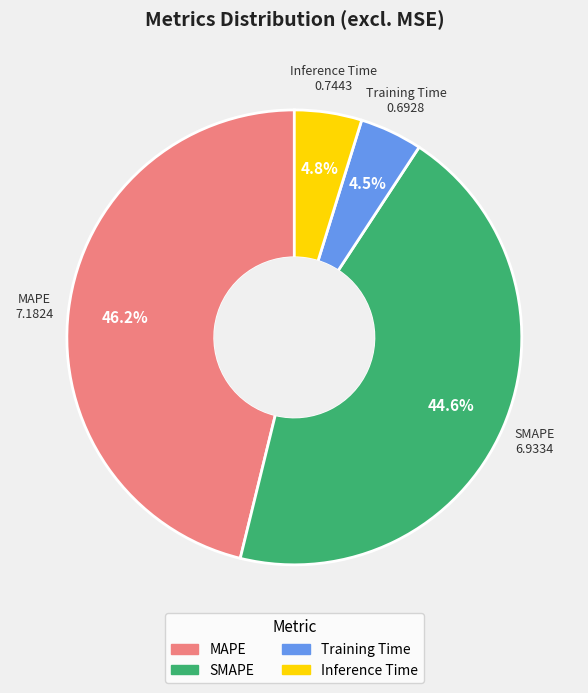

Combined, do Training Time and Inference Time account for over 50%?

No